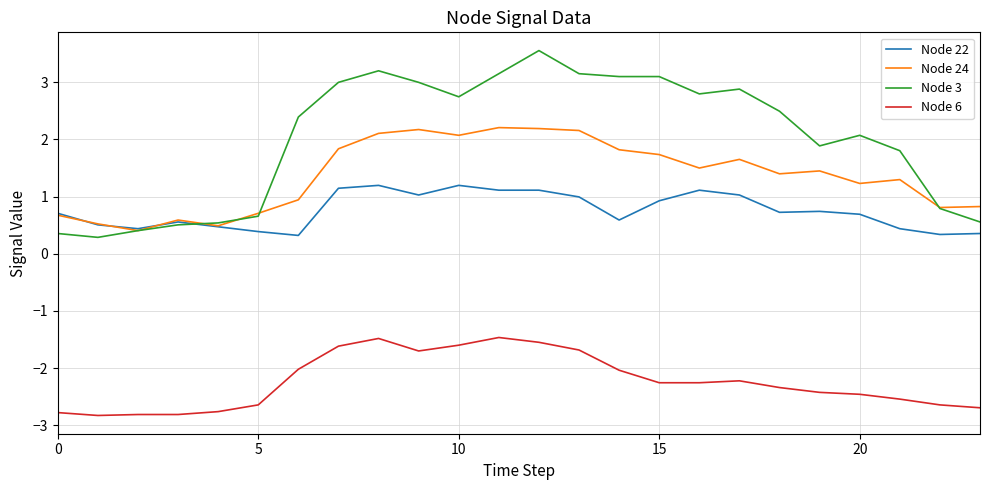

True or false: Node 24 has more than 1 interior local peaks.

True